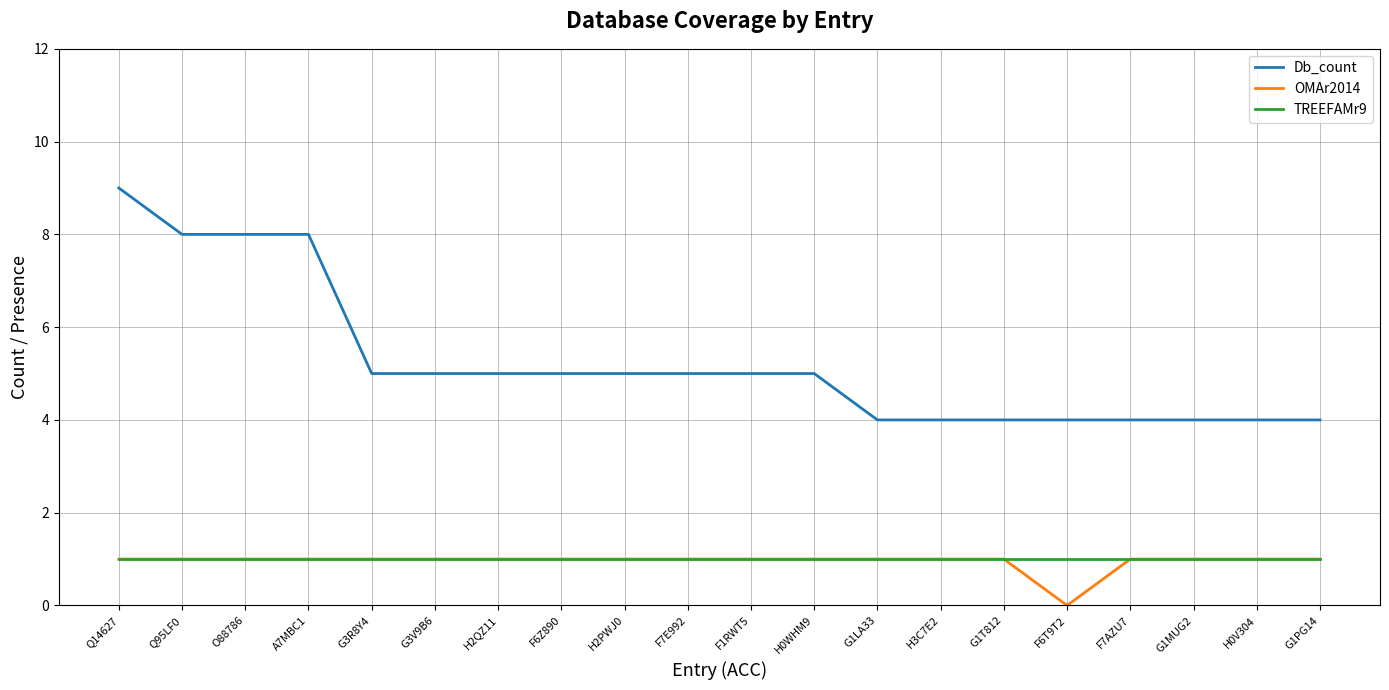

Reading left to right, what are all the values shown in this chart?

Db_count: Q14627=9	Q95LF0=8	O88786=8	A7MBC1=8	G3R8Y4=5	G3V9B6=5	H2QZ11=5	F6Z890=5	H2PWJ0=5	F7E992=5	F1RWT5=5	H0WHM9=5	G1LA33=4	H3C7E2=4	G1T812=4	F6T9T2=4	F7AZU7=4	G1MUG2=4	H0V304=4	G1PG14=4
OMAr2014: Q14627=1	Q95LF0=1	O88786=1	A7MBC1=1	G3R8Y4=1	G3V9B6=1	H2QZ11=1	F6Z890=1	H2PWJ0=1	F7E992=1	F1RWT5=1	H0WHM9=1	G1LA33=1	H3C7E2=1	G1T812=1	F6T9T2=0	F7AZU7=1	G1MUG2=1	H0V304=1	G1PG14=1
TREEFAMr9: Q14627=1	Q95LF0=1	O88786=1	A7MBC1=1	G3R8Y4=1	G3V9B6=1	H2QZ11=1	F6Z890=1	H2PWJ0=1	F7E992=1	F1RWT5=1	H0WHM9=1	G1LA33=1	H3C7E2=1	G1T812=1	F6T9T2=1	F7AZU7=1	G1MUG2=1	H0V304=1	G1PG14=1